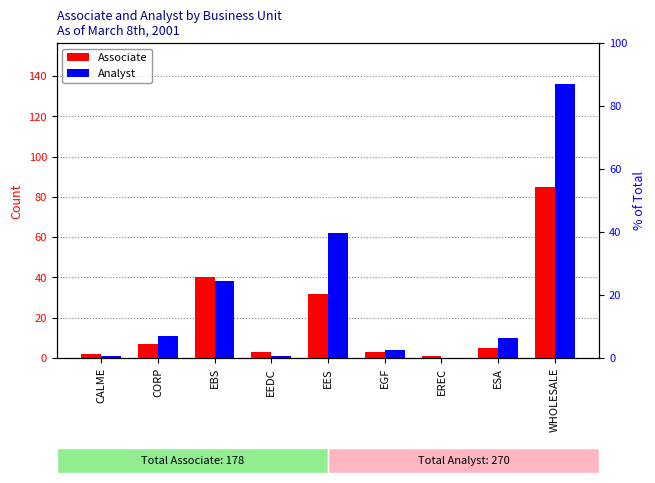

How many values in the Analyst series are below 10?

4